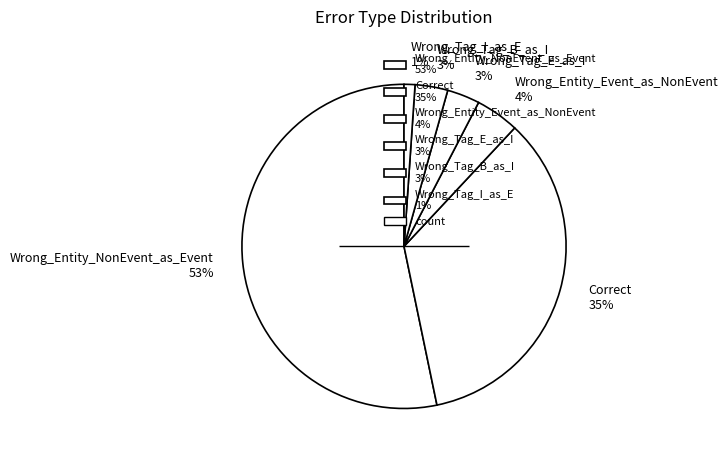

To the nearest percent, what percentage of the pie is Wrong_Tag_E_as_I?

3%